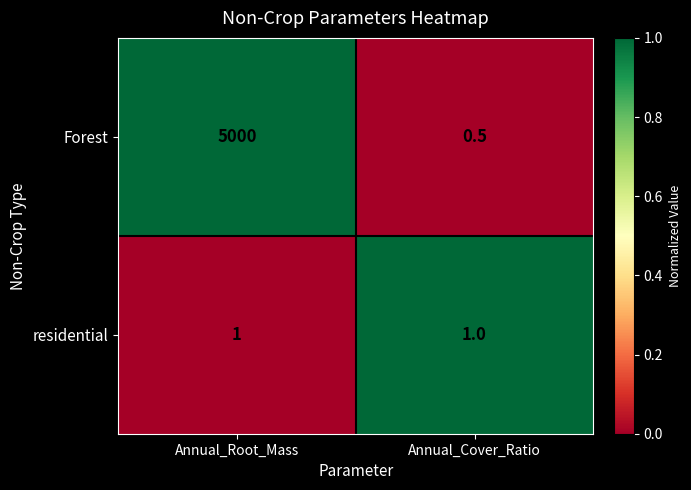

What is the approximate value of Forest at Annual_Cover_Ratio?

0.5